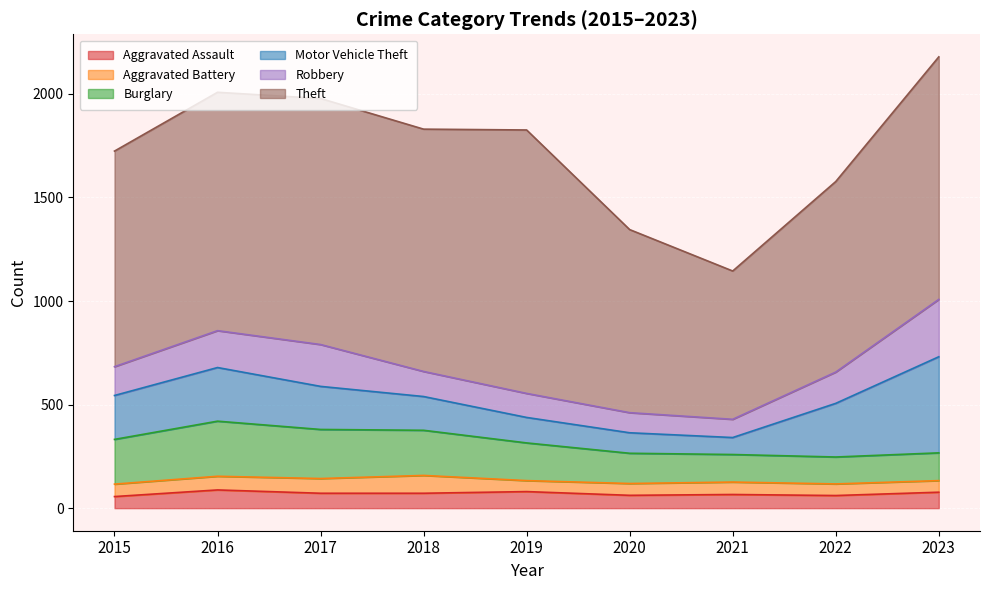

Is it true that Theft equals 855 at 2019?

False